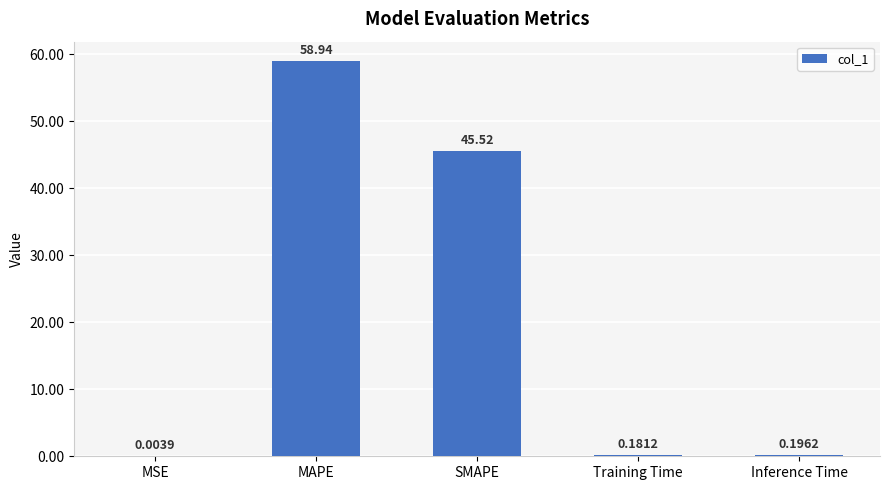

True or false: the data shows 97.2 at MAPE.

False